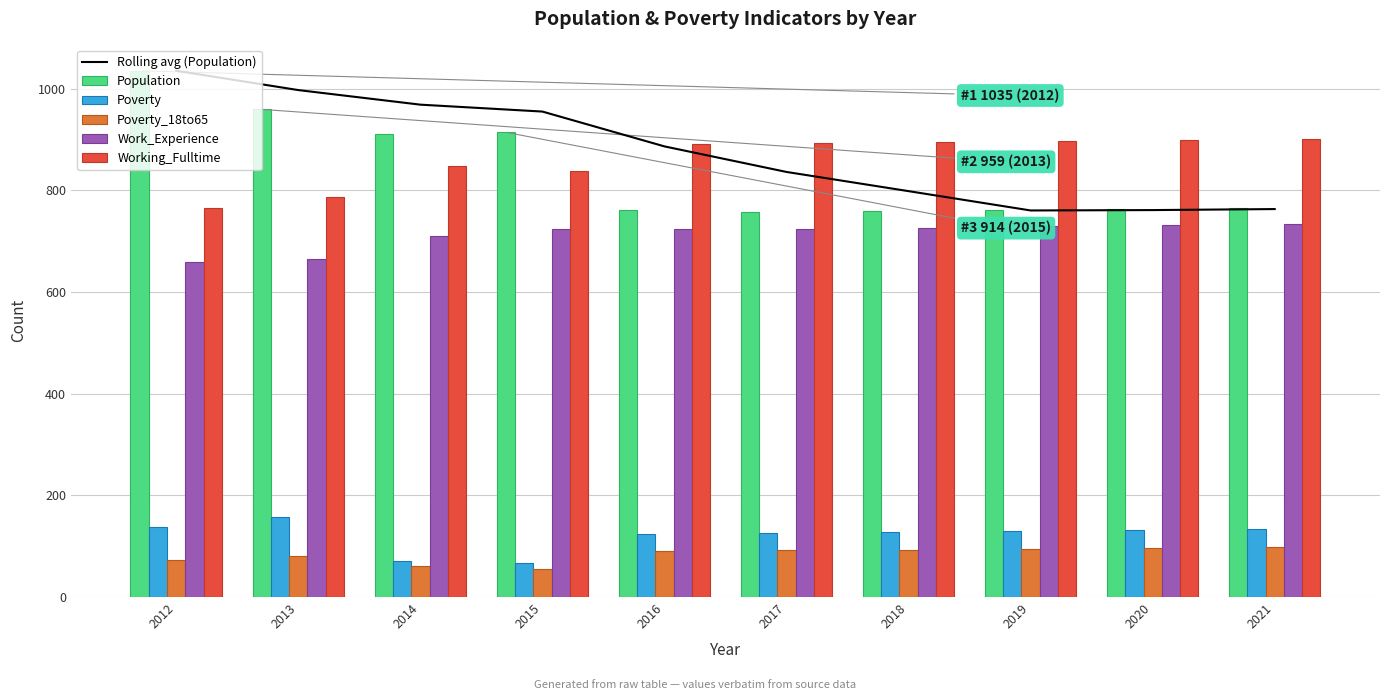

Where does the Working_Fulltime series first go above 892?

2018